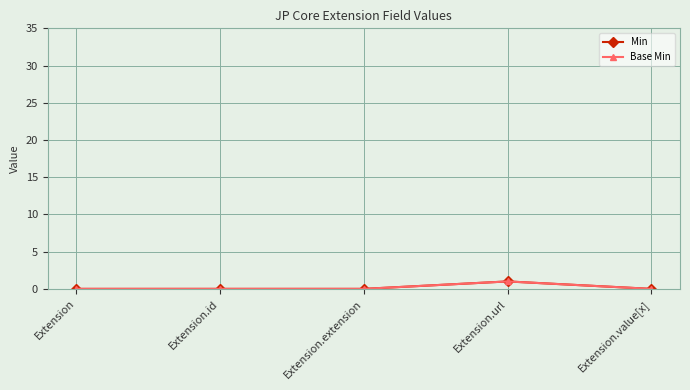

True or false: Base Min and Min intersect in this chart.

False